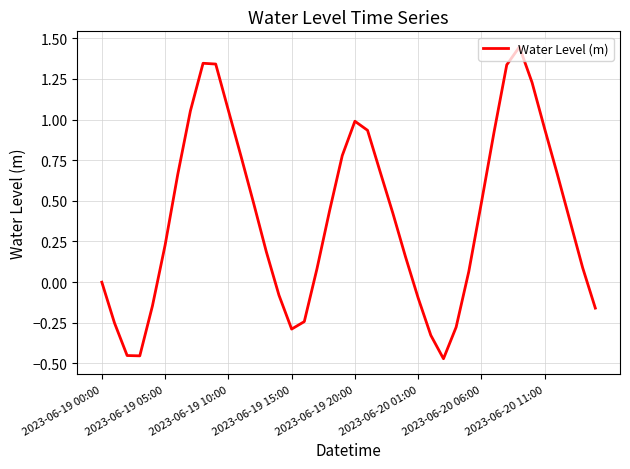

What is the difference between the maximum and minimum values?

1.9